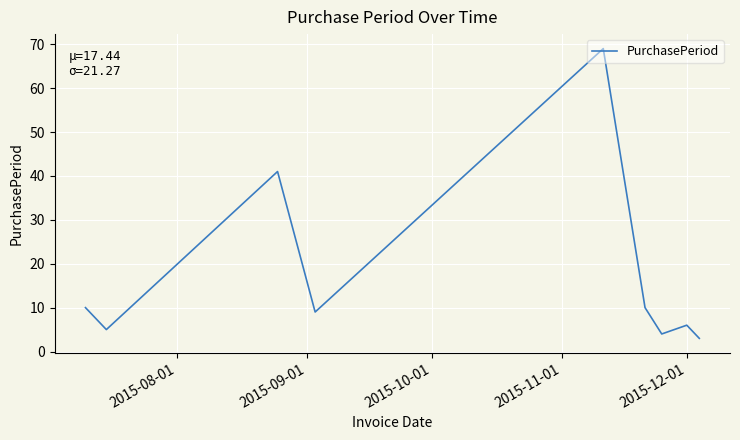

What is the difference between the maximum and minimum values?

66